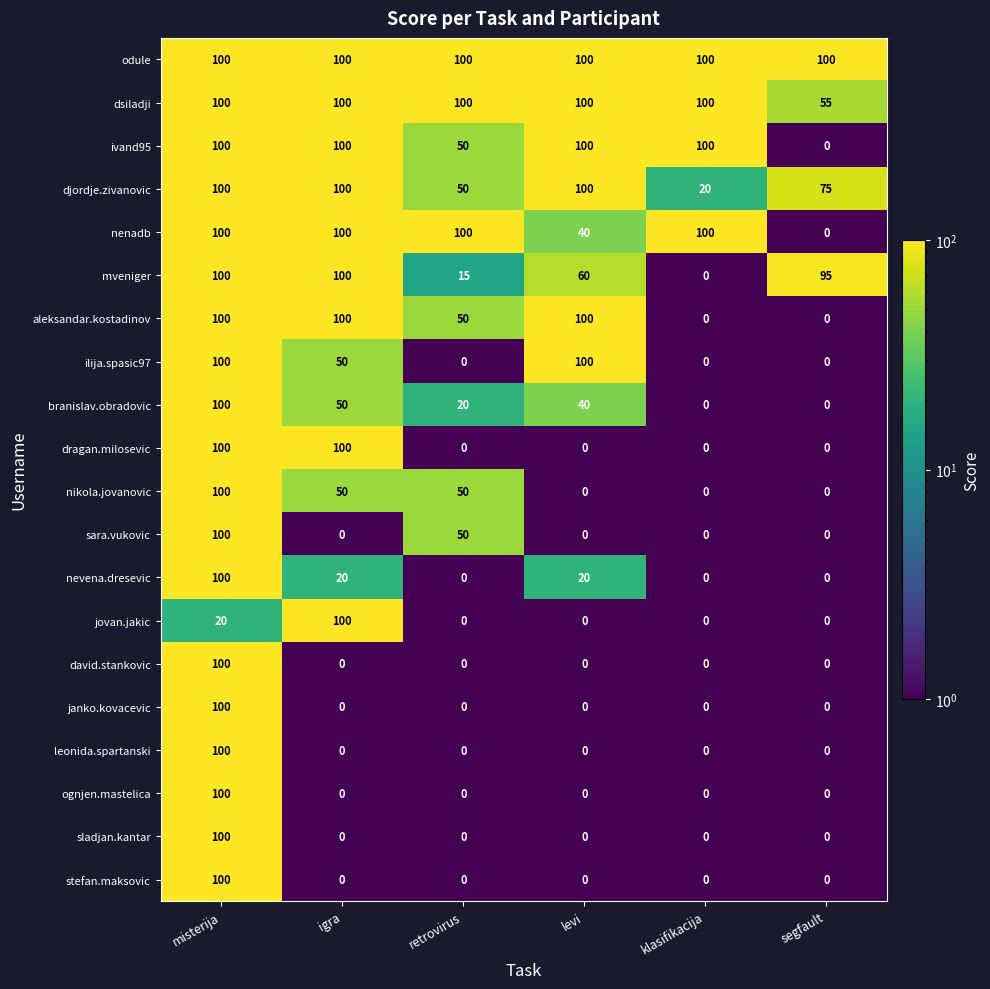

Which series has the largest total across all categories?

odule